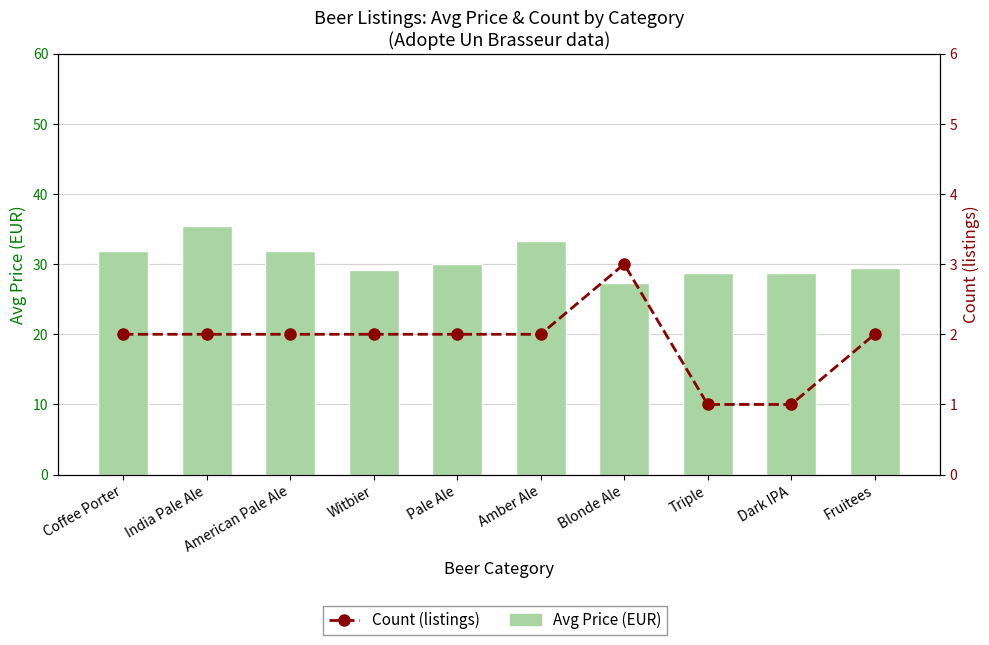

Which series has the largest total across all categories?

Avg Price (EUR)